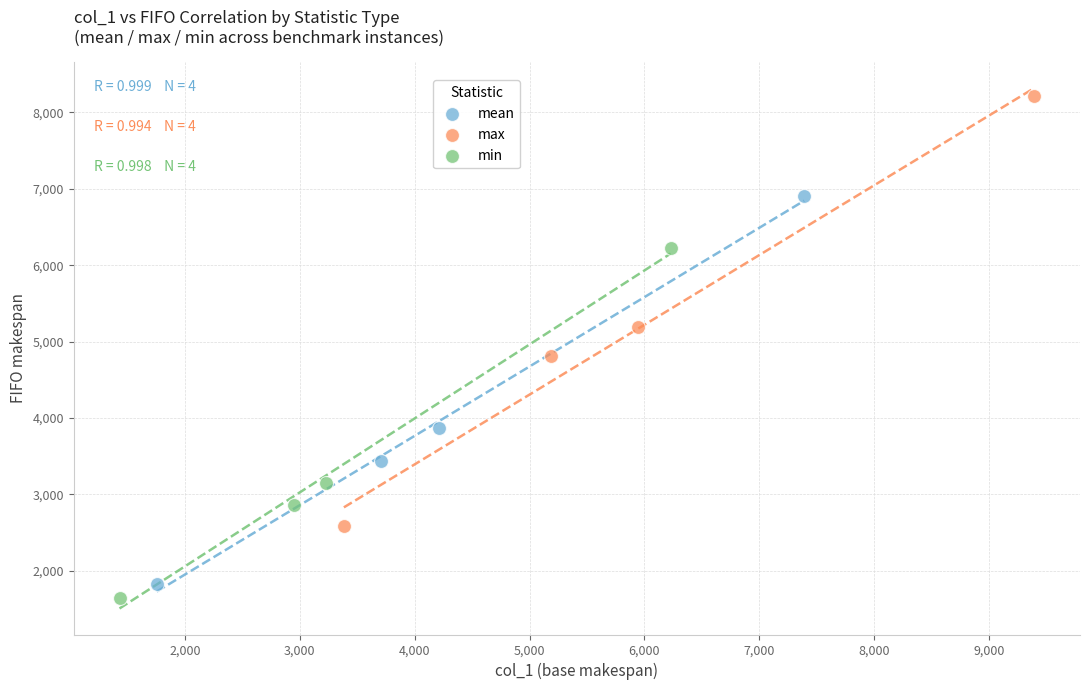

Which series has the largest Y range (max minus min)?

max